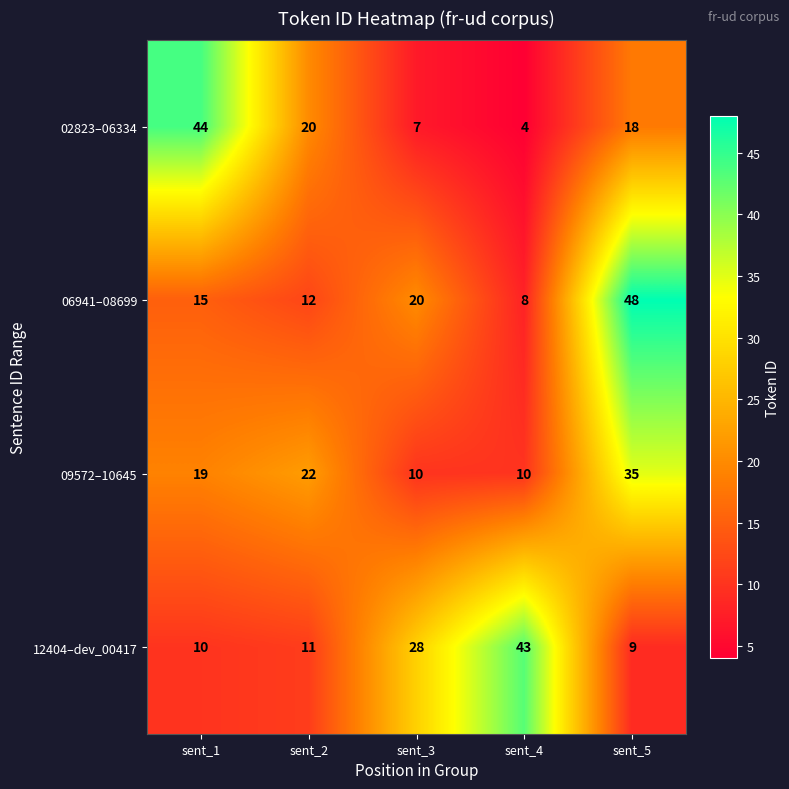

At which label is 02823–06334 closest to 24?

sent_2